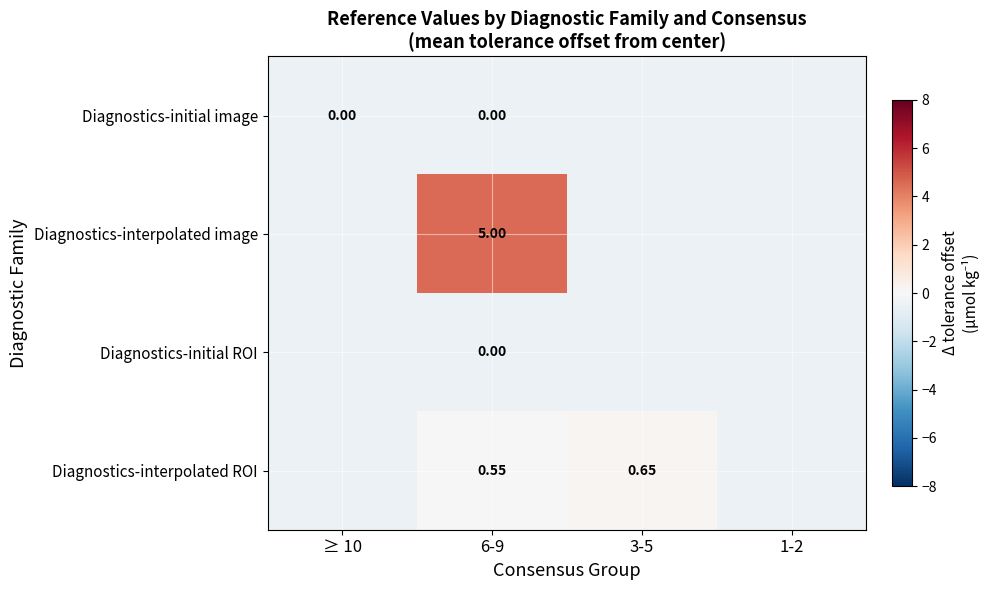

Is it true that Diagnostics-initial ROI equals -0.5 at 3-5?

True